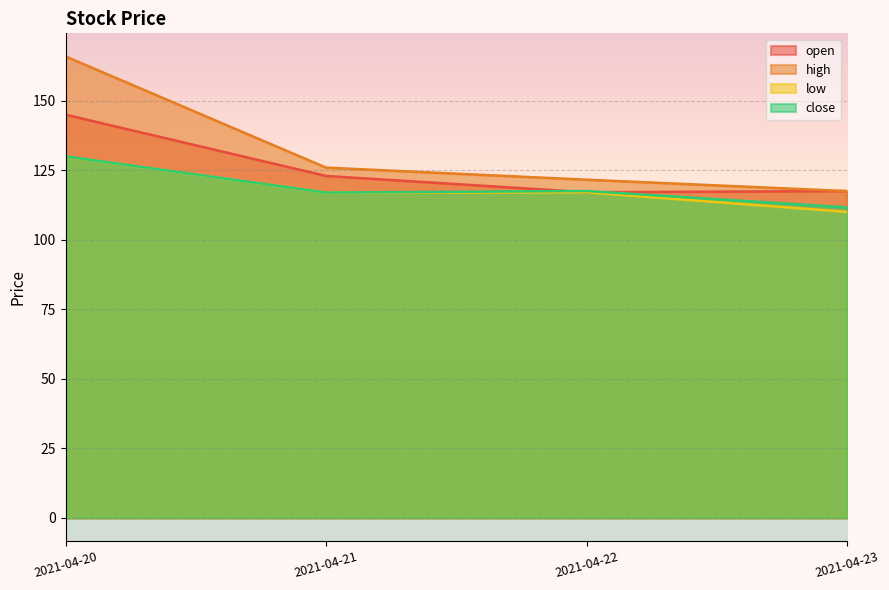

The value of open at 2021-04-20 is 189.9. True or false?

False